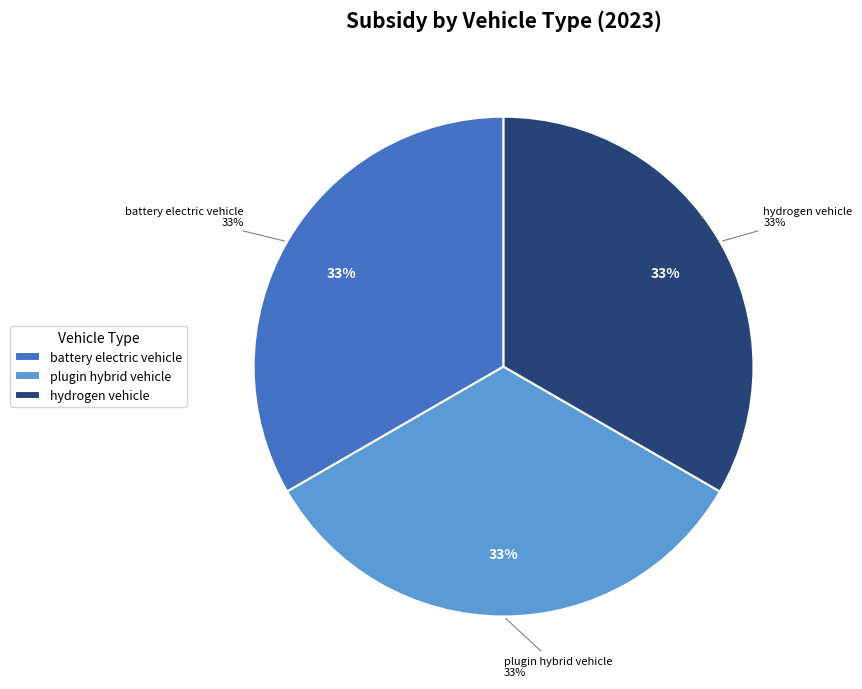

What percentage is NOT represented by gasoline vehicle?

100.0%